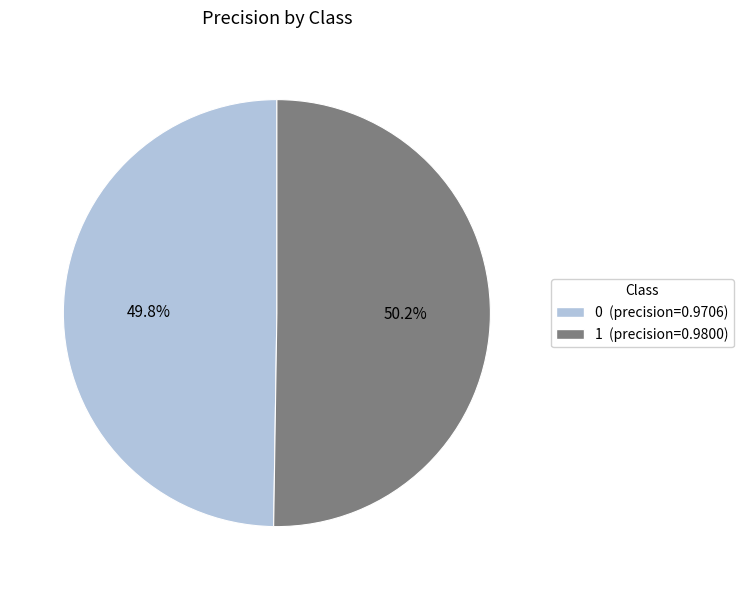

Does any single category account for the majority?

Yes